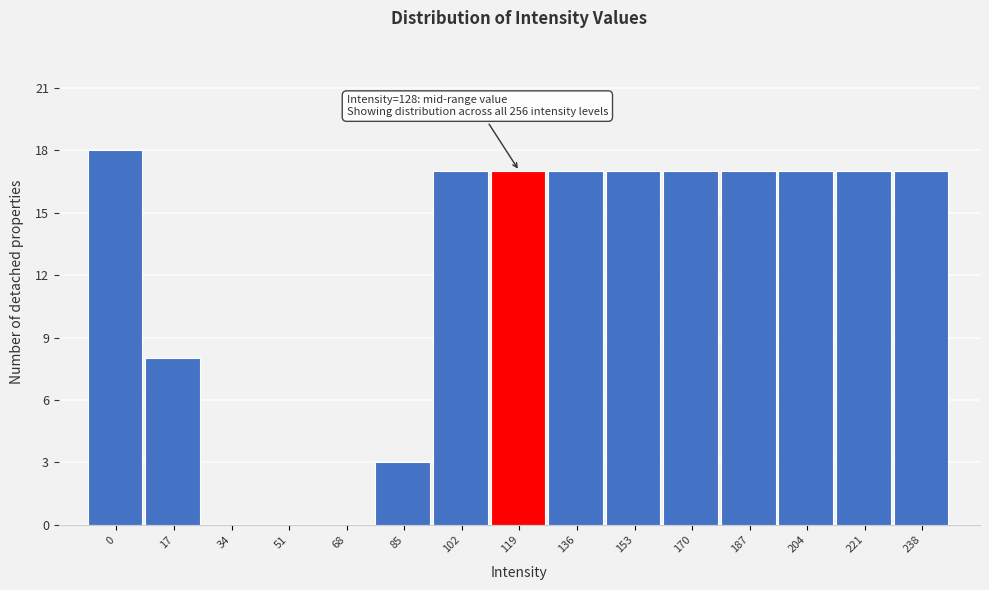

Reading left to right, what are all the values shown in this chart?

0=18	17=8	34=0	51=0	68=0	85=3	102=17	119=17	136=17	153=17	170=17	187=17	204=17	221=17	238=17